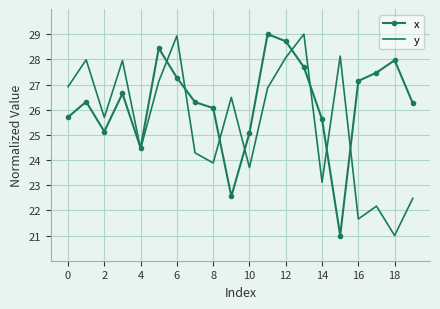

What is the maximum value for y?

29.0